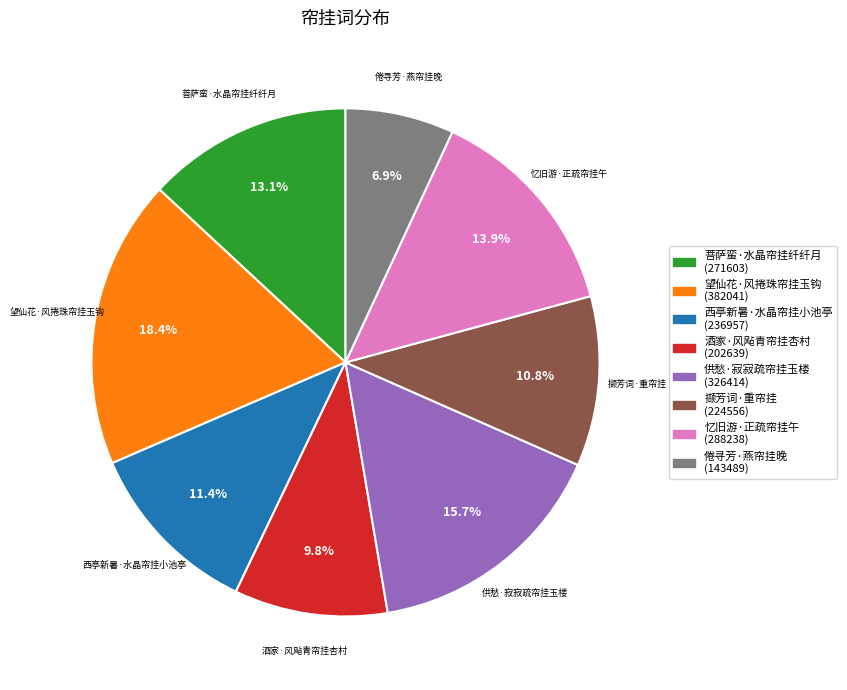

Combined, what portion of the pie is 酒家·风飐青帘挂杏村 and 倦寻芳·燕帘挂晚?

16.7%